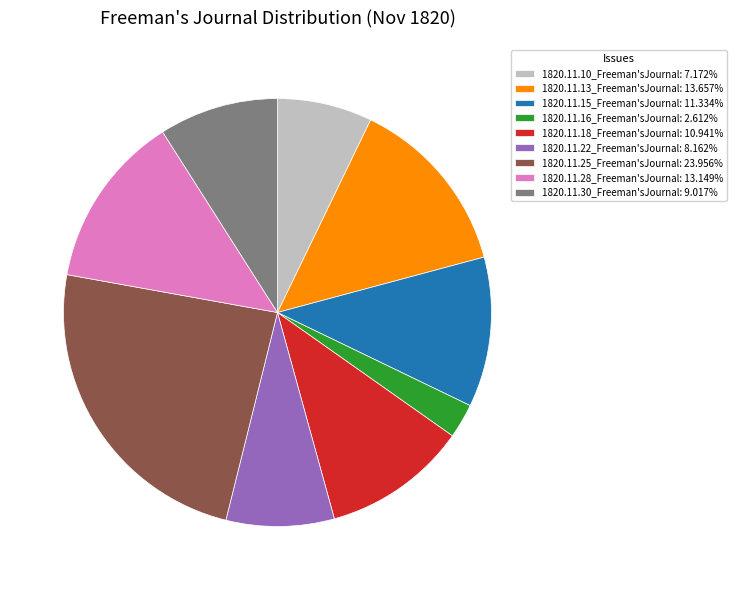

Do 1820.11.16_Freeman'sJournal and 1820.11.15_Freeman'sJournal together represent more than half of the pie?

No